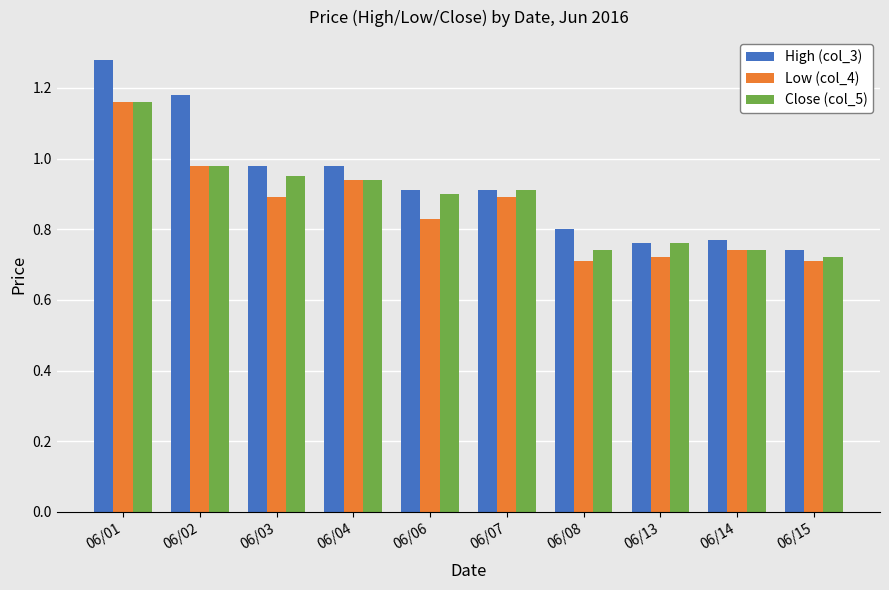

At which category is the sum across all series the highest?

06/01